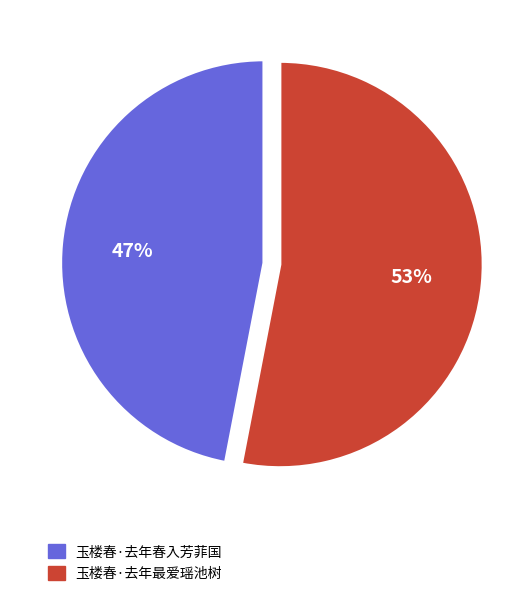

Which slice is the smallest?

玉楼春·去年春入芳菲国